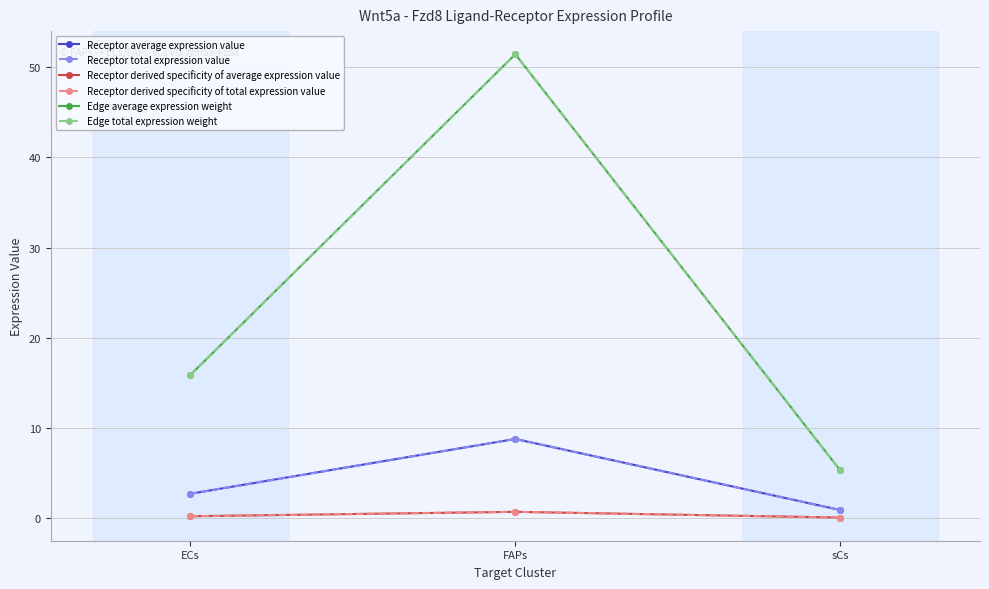

Is this an area chart (filled region under the line)?

No